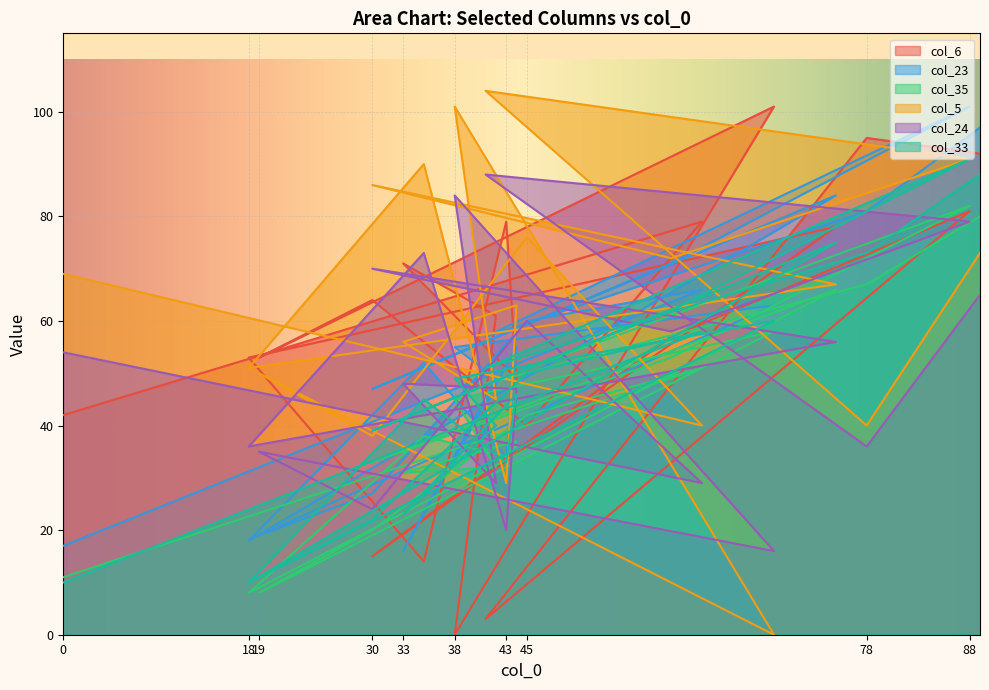

What is the difference between the maximum and minimum values in the col_24 series?

72